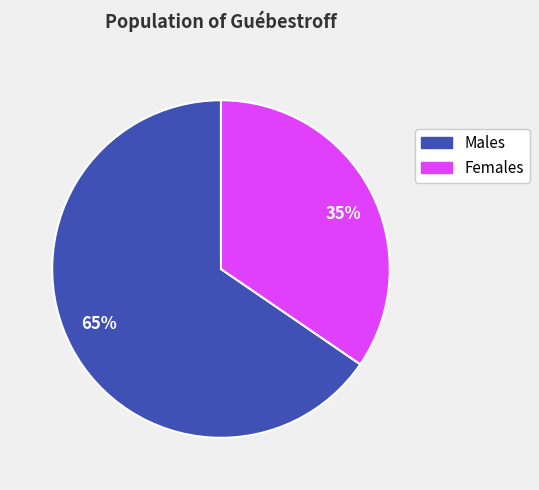

Which slice is the largest?

Males